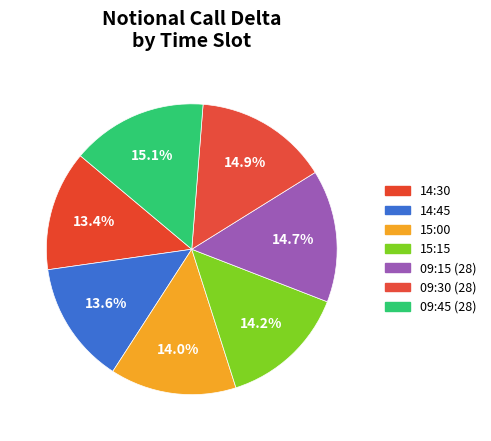

To the nearest percent, what portion does 09:15 (28) represent?

15%